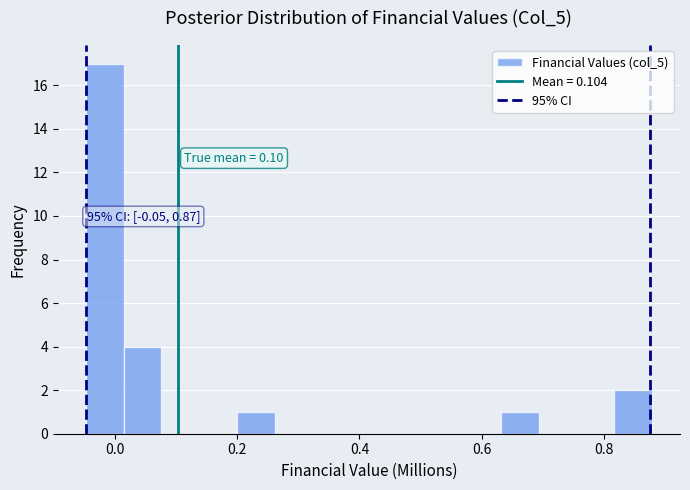

Around what value on the x-axis is the tallest bar? Give the approximate position of its centre, as read against the axis.

-0.02